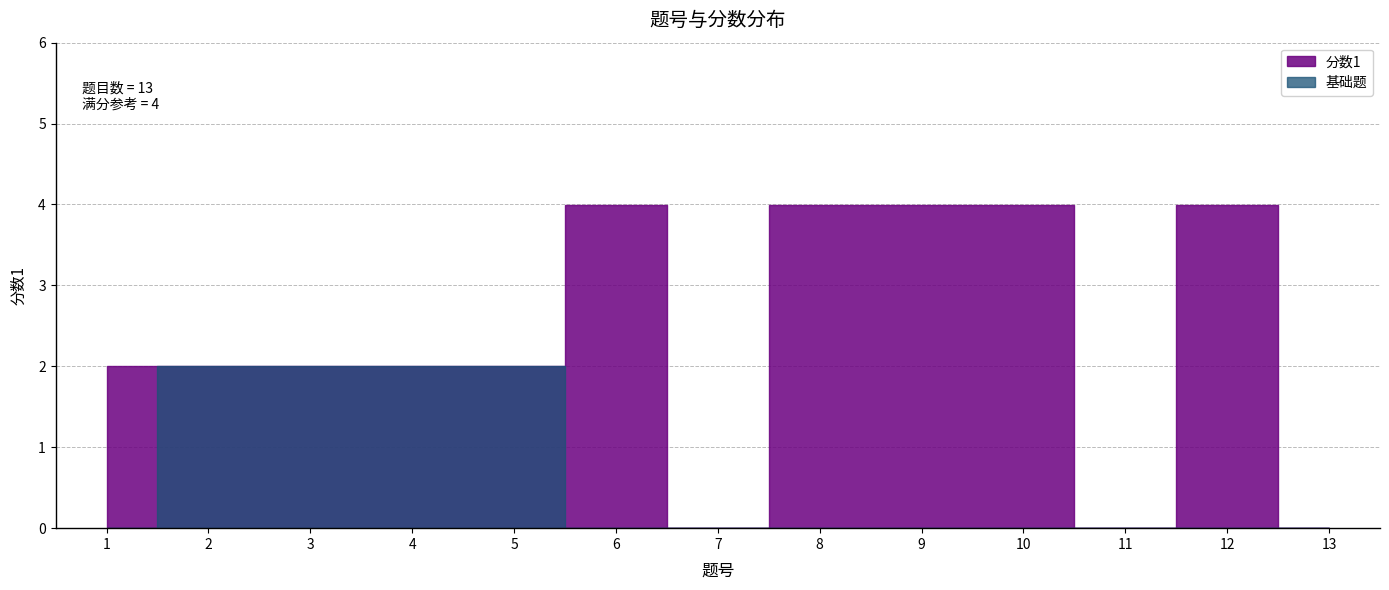

List the labels in order of value, smallest first.

7, 11, 13, 1, 2, 3, 4, 5, 6, 8, 9, 10, 12